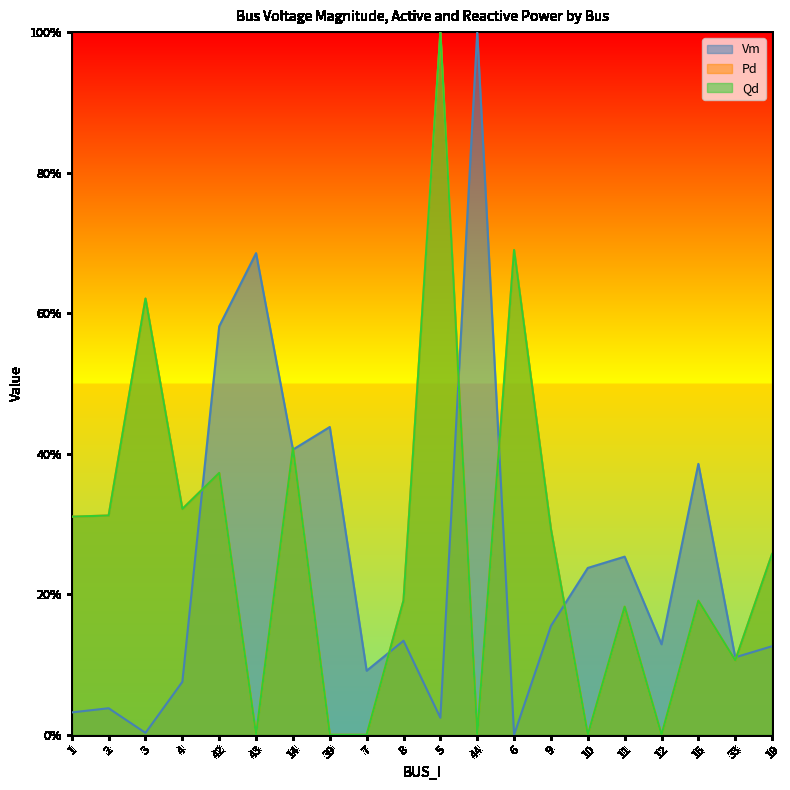

Rank the categories by Vm value from lowest to highest.

6, 3, 5, 1, 2, 4, 7, 33, 19, 12, 8, 9, 10, 11, 15, 14, 39, 42, 43, 44